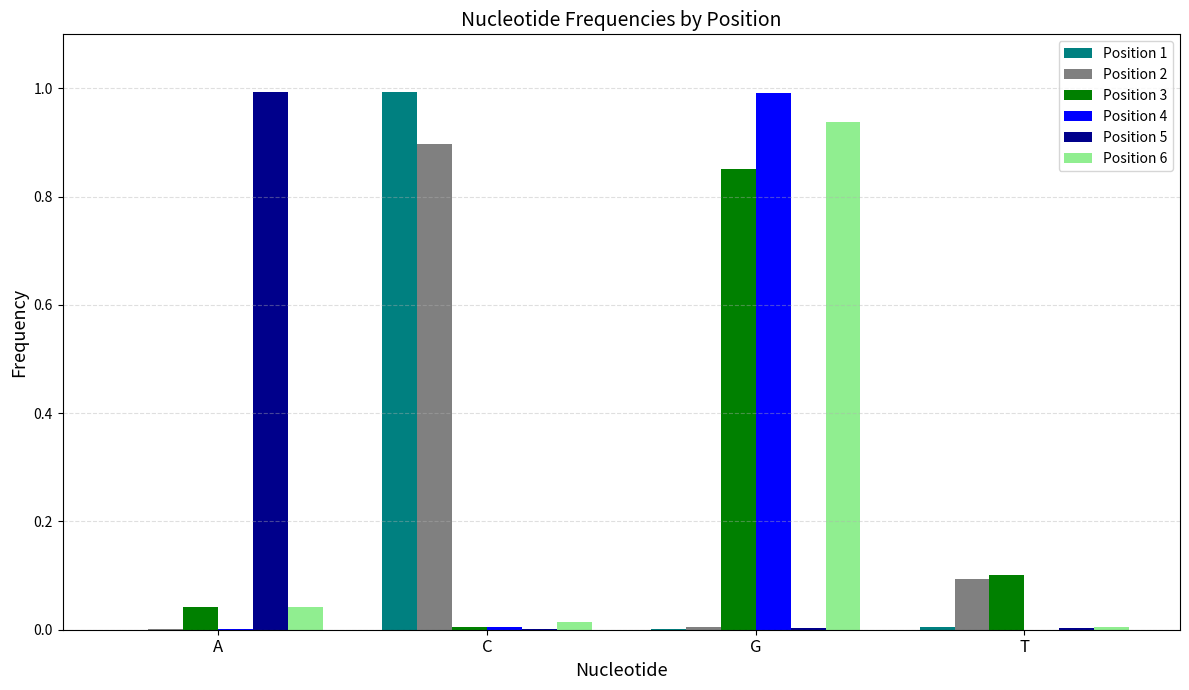

Are the bars grouped side by side (vs. stacked)?

Yes